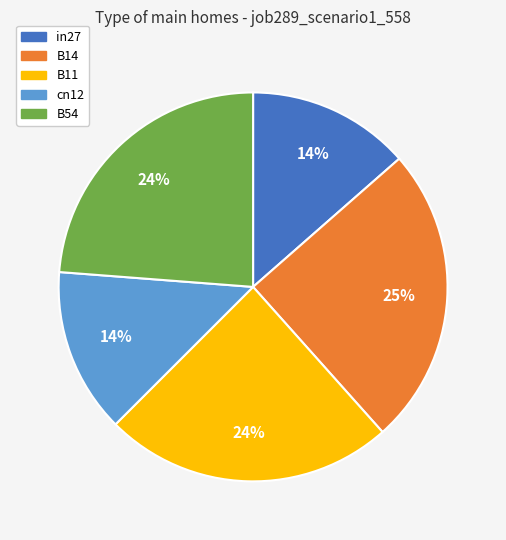

Do in27 and B11 together represent more than half of the pie?

No